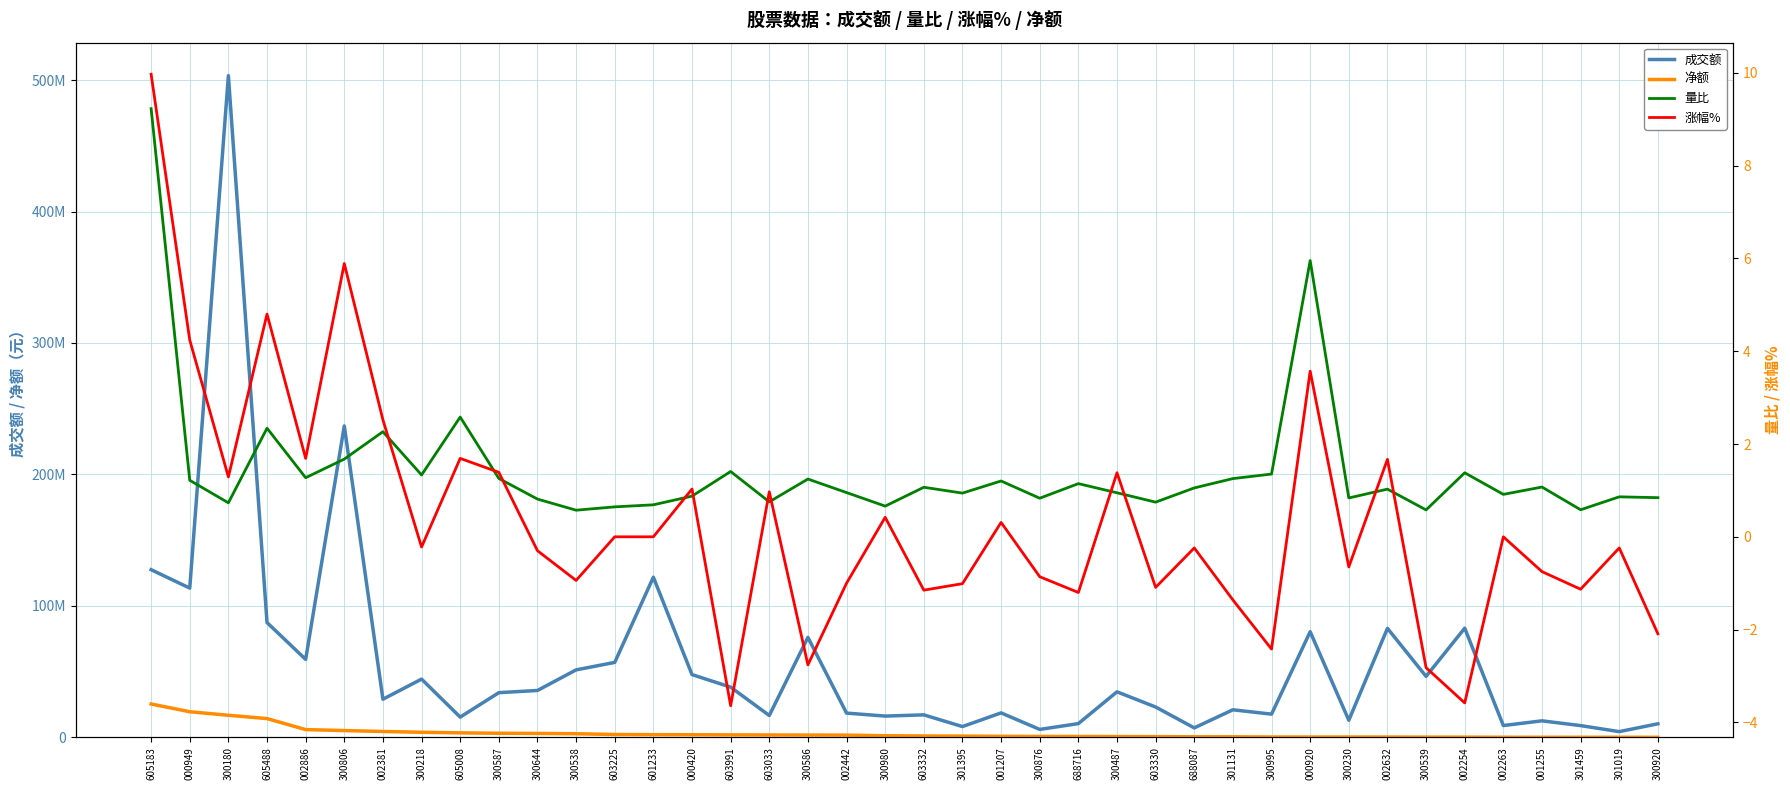

What is the value of the 成交额 point at the 32nd from the left?

12960860.0